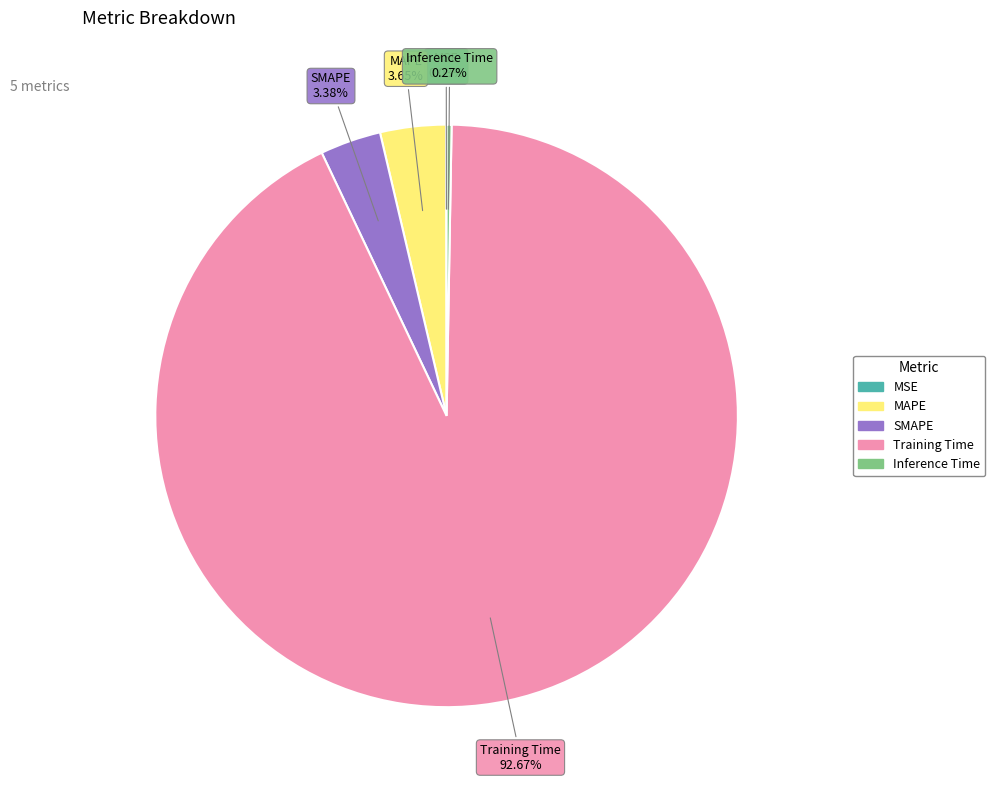

Which slice is the largest?

Training Time